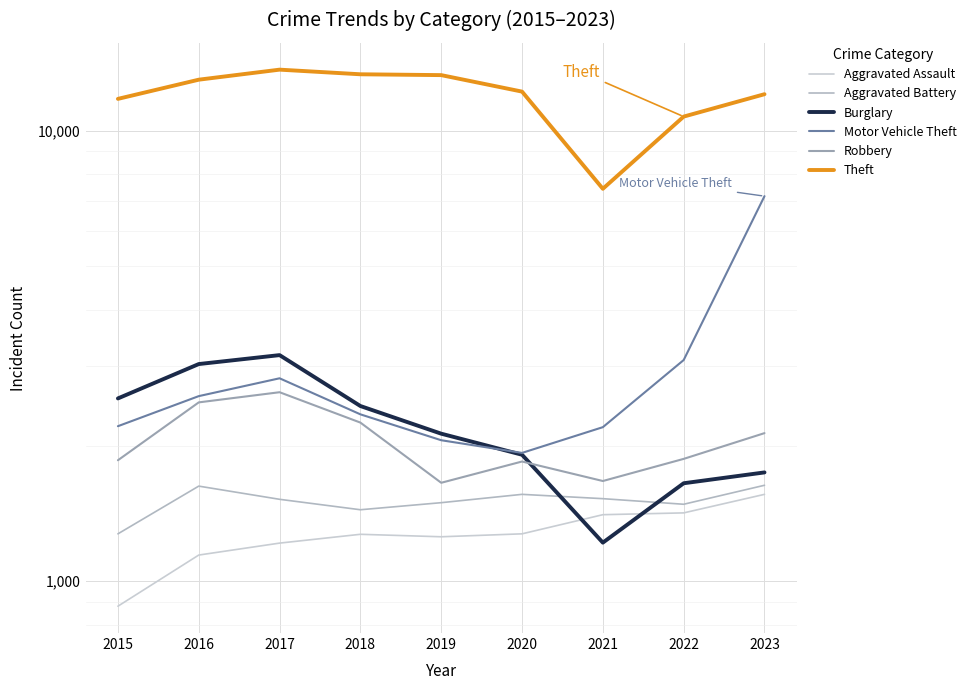

What is the sum of all Aggravated Assault values?

11420